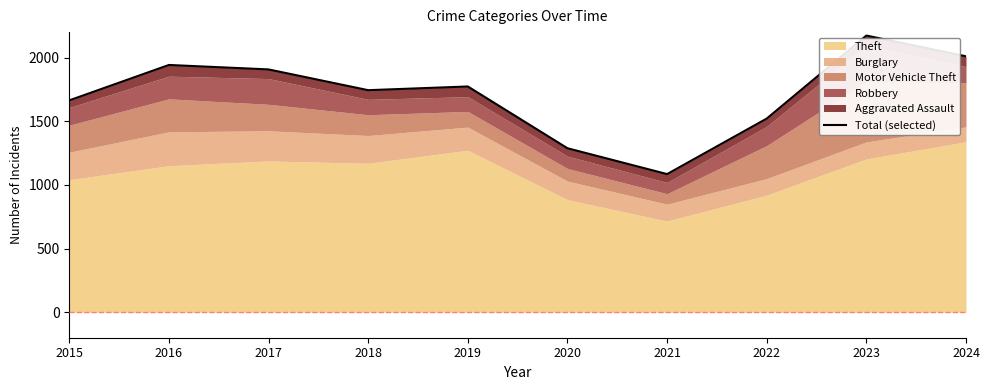

Reading left to right, extract all data points from this chart.

1664	1942	1907	1744	1773	1288	1085	1521	2173	2010